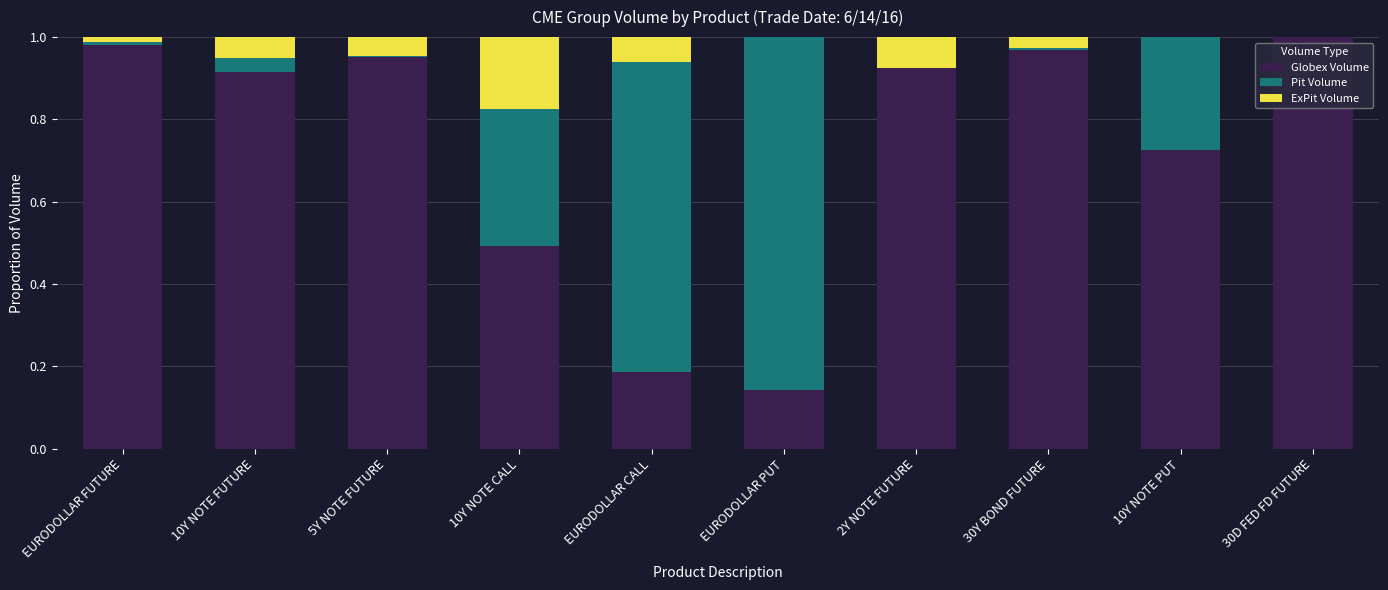

What is the sum of the Globex Volume values at 10Y NOTE PUT and 10Y NOTE FUTURE?

1.6